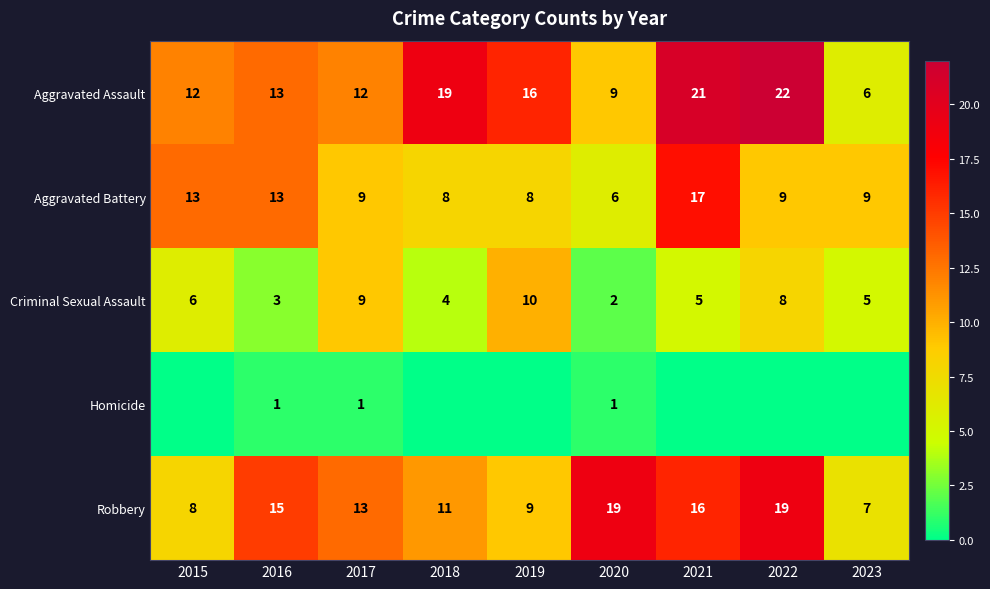

Which has a higher value, 2015 or 2020?

2015